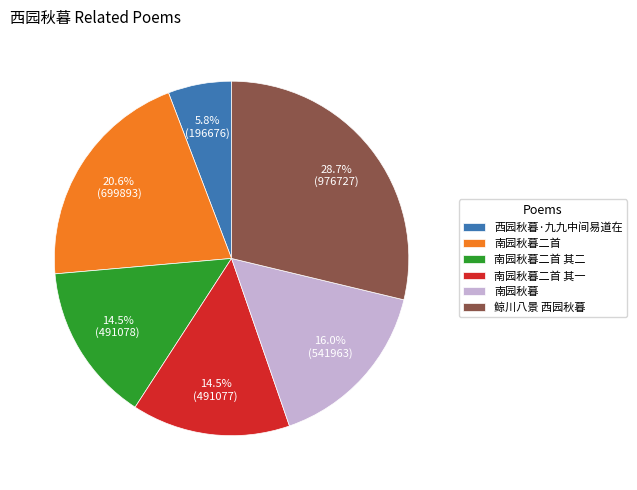

What percentage is the 鲸川八景 西园秋暮 slice, to the nearest percent?

29%